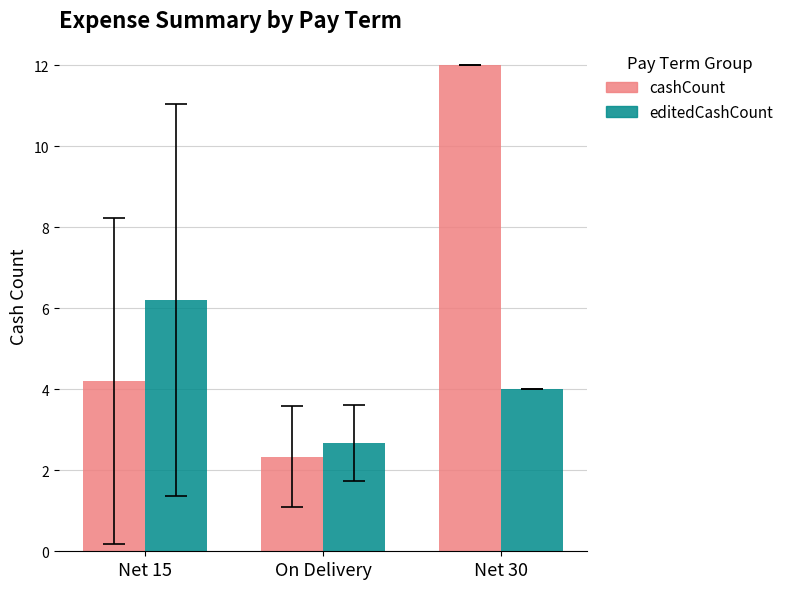

Reading left to right, transcribe all the data shown in this chart.

cashCount: Net 15=4.2	On Delivery=2.3	Net 30=12.0
editedCashCount: Net 15=6.2	On Delivery=2.7	Net 30=4.0